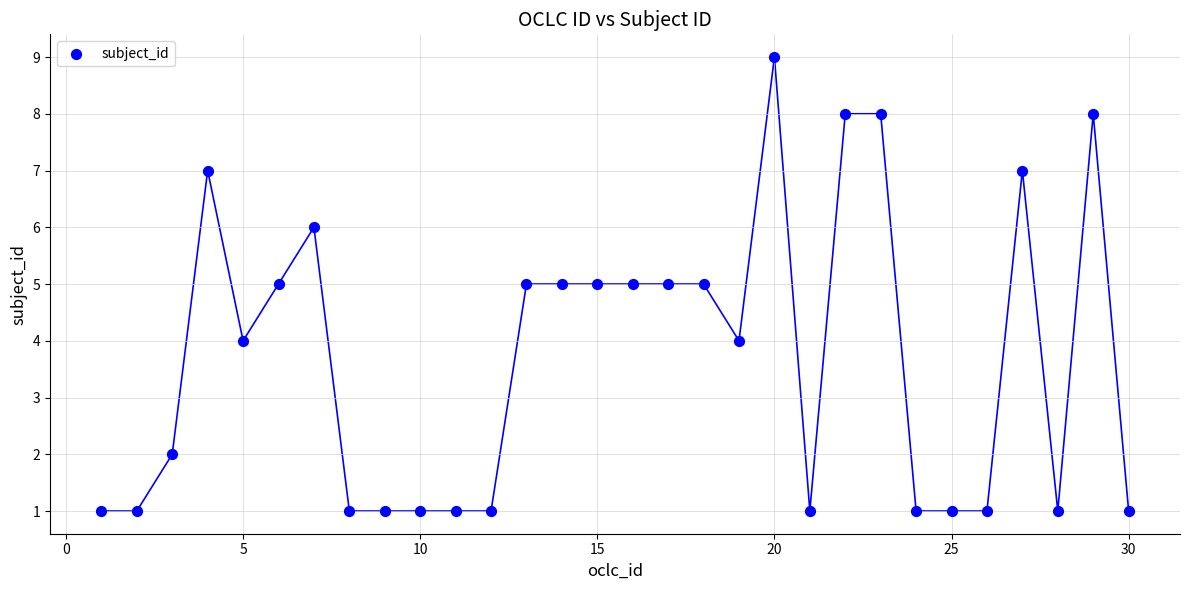

What is the range of Y values (max minus min)?

8